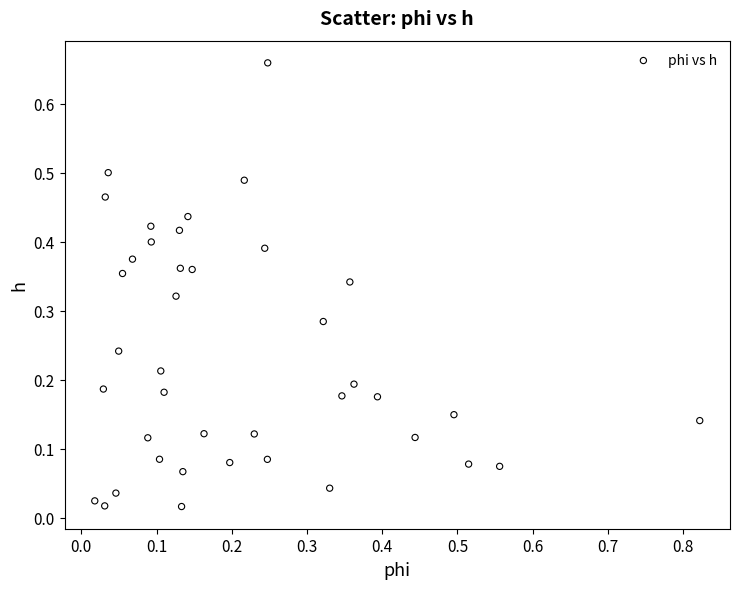

What is the range of X values (max minus min)?

0.8